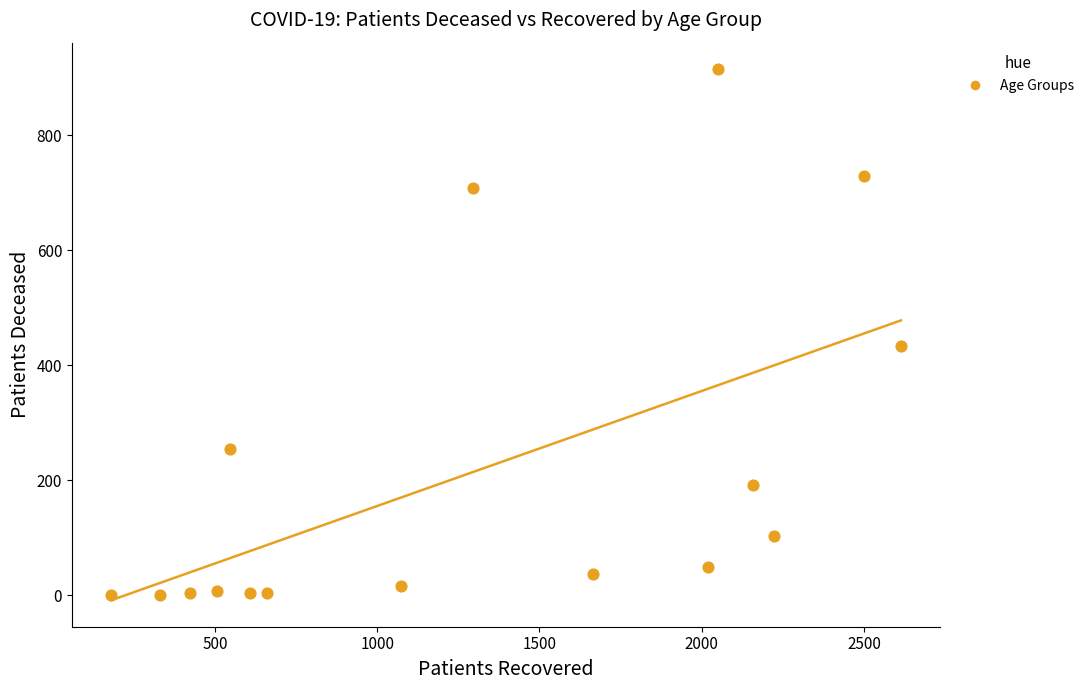

What is the range of X values (max minus min)?

2433